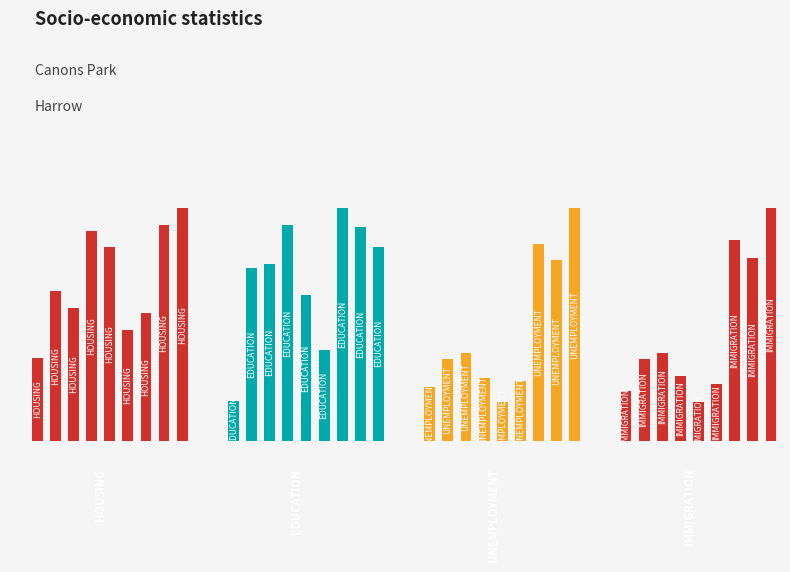

What is the difference between the highest and lowest values at 9?

0.2